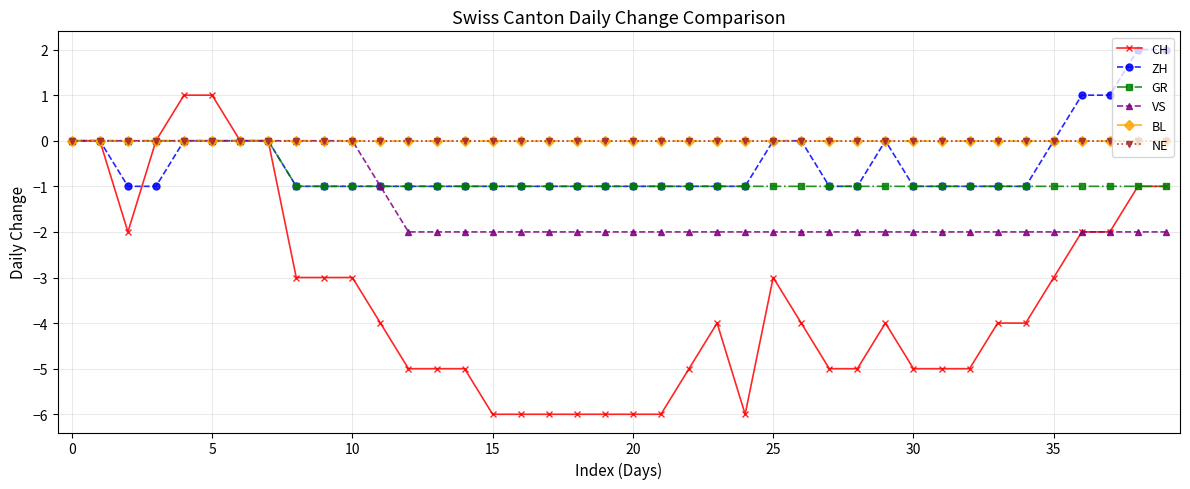

What is the difference between the maximum and minimum values in the ZH series?

3